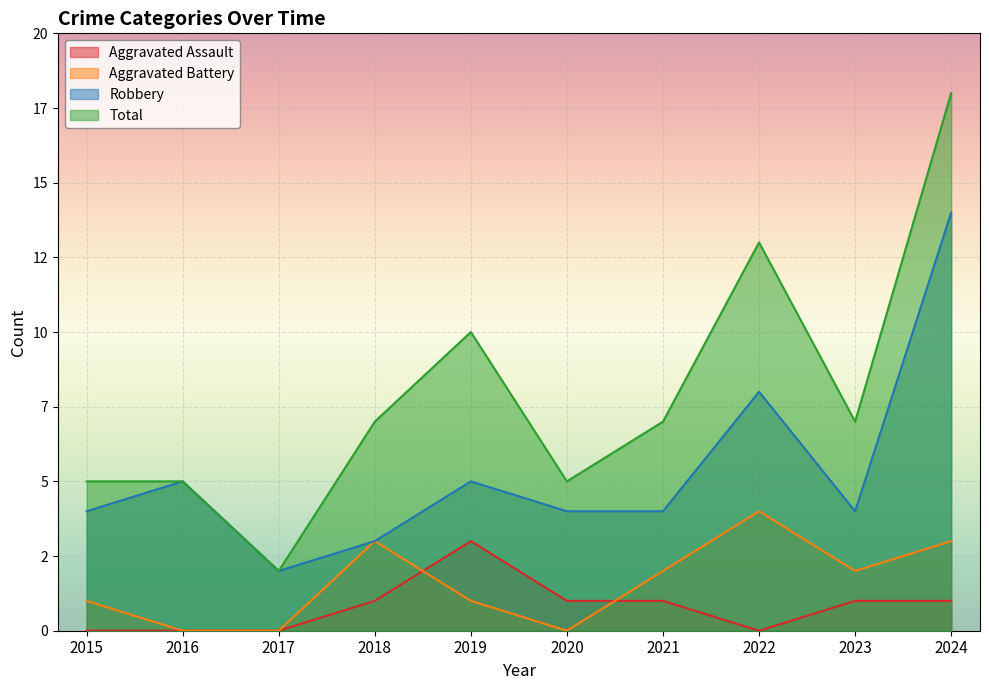

Is it true that Aggravated Assault equals -2 at 2017?

False